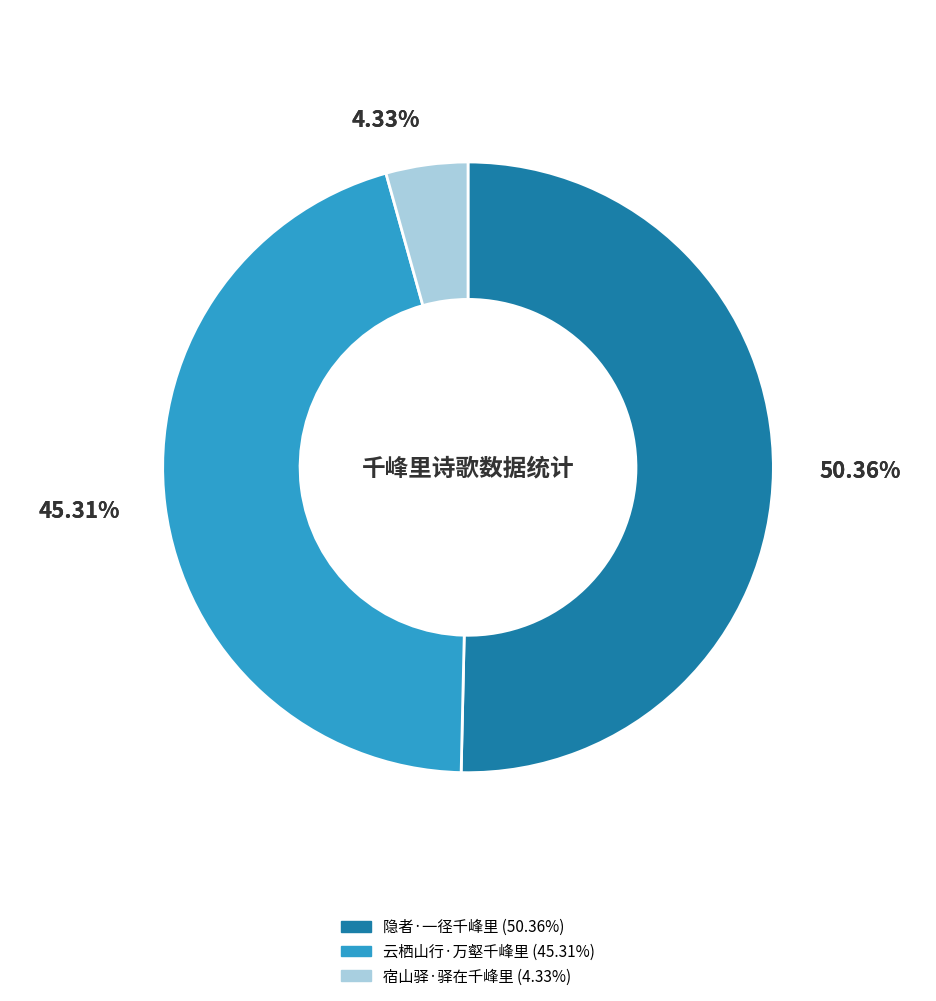

What is the ratio of the value at 宿山驿·驿在千峰里 to the value at 云栖山行·万壑千峰里?

0.1